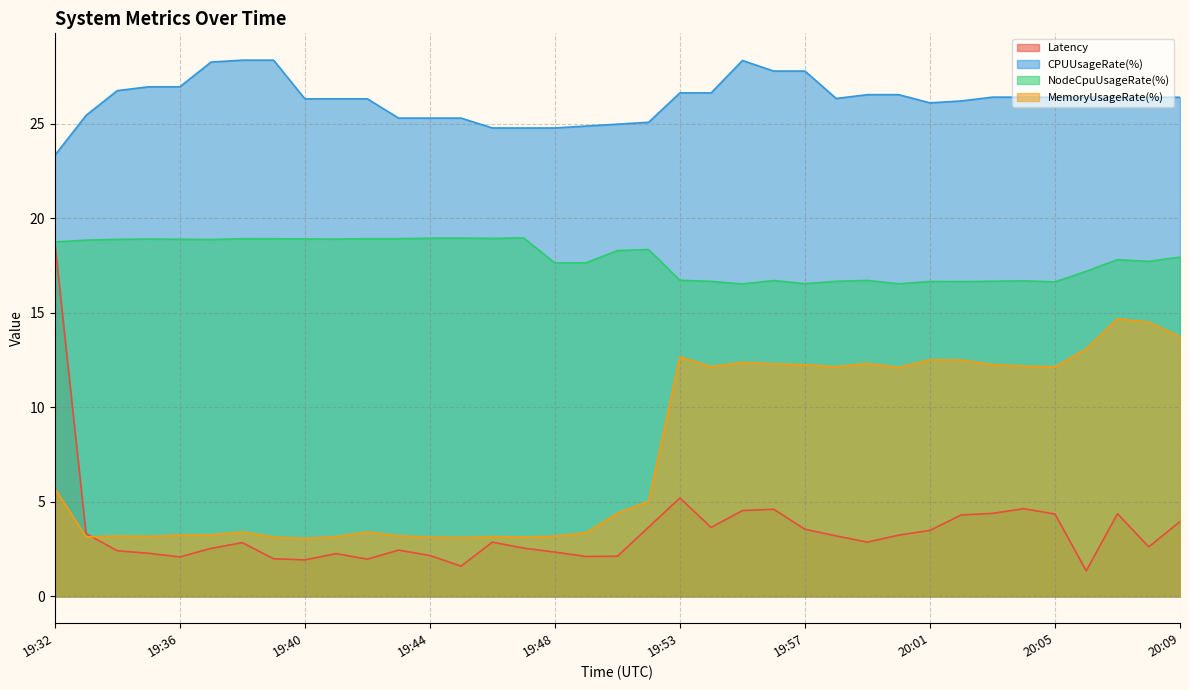

At which category does NodeCpuUsageRate(%) reach its first local peak?

19:35